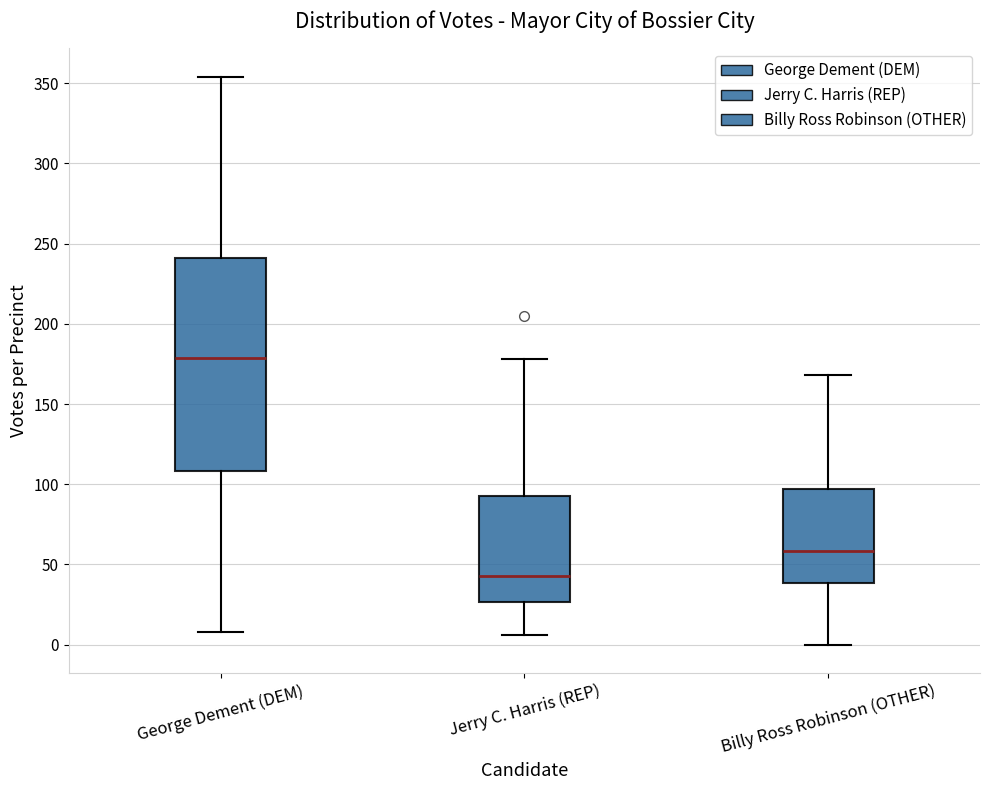

Which box's median line is the lowest?

Jerry C. Harris (REP)